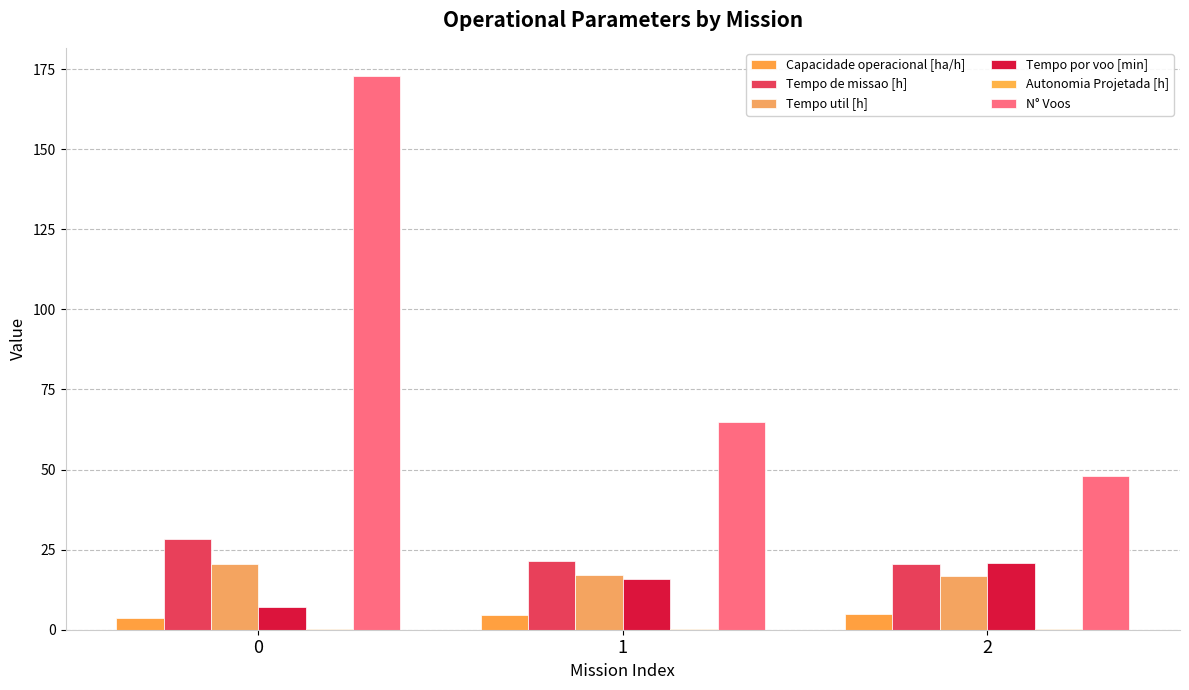

Reading left to right, what are all the values shown in this chart?

Capacidade operacional [ha/h]: 0=3.5	1=4.6	2=4.9
Tempo de missao [h]: 0=28.3	1=21.5	2=20.5
Tempo util [h]: 0=20.4	1=17.1	2=16.7
Tempo por voo [min]: 0=7.1	1=15.8	2=20.8
Autonomia Projetada [h]: 0=0.1	1=0.2	2=0.3
N° Voos: 0=173.0	1=65.0	2=48.0